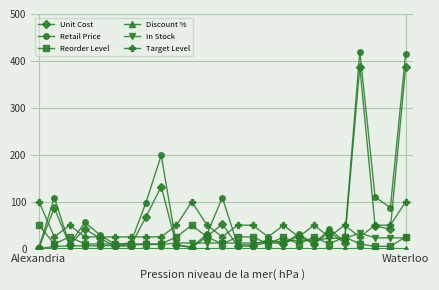

What is the greatest value displayed?

420.0